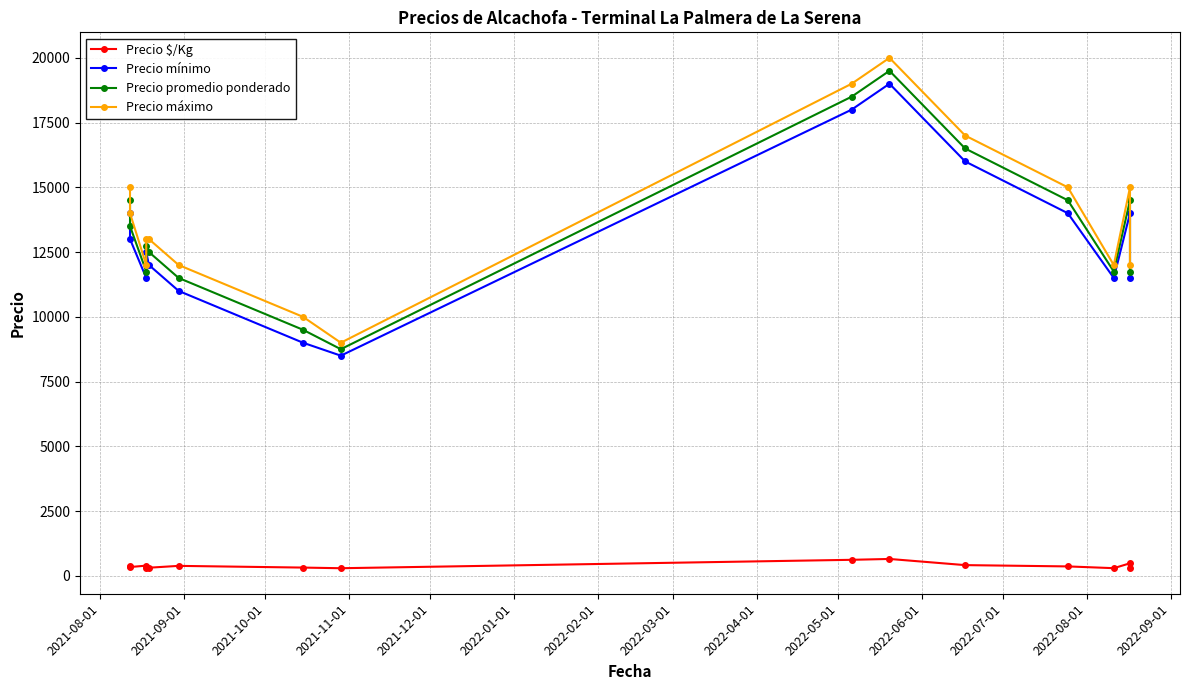

What is the difference between the second highest and second lowest values in the Precio $/Kg series?

323